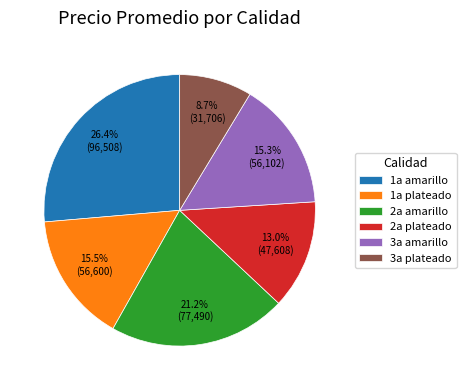

Is there a majority slice in this chart?

No